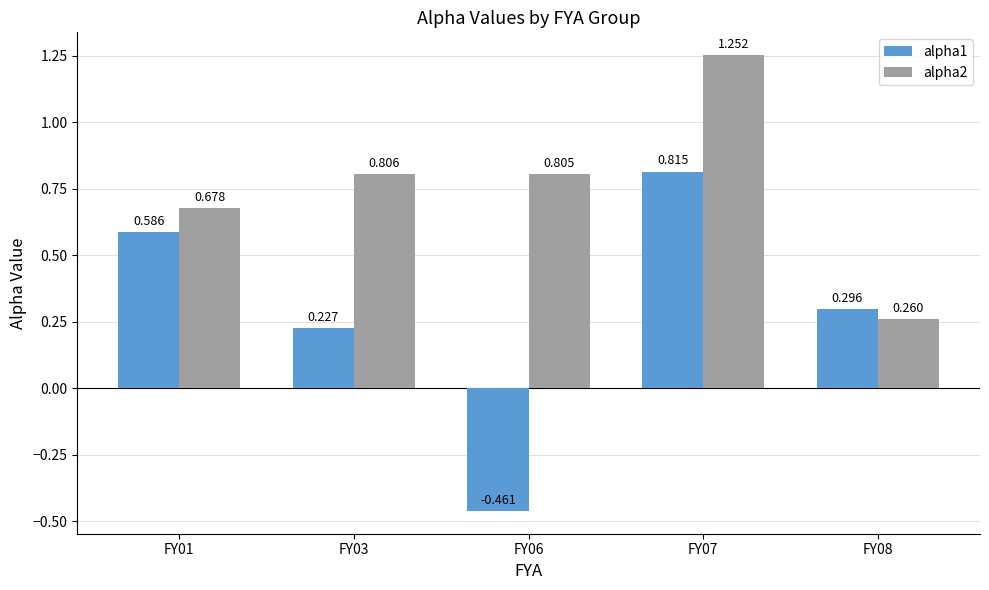

What are all the series names shown in the legend?

alpha1, alpha2